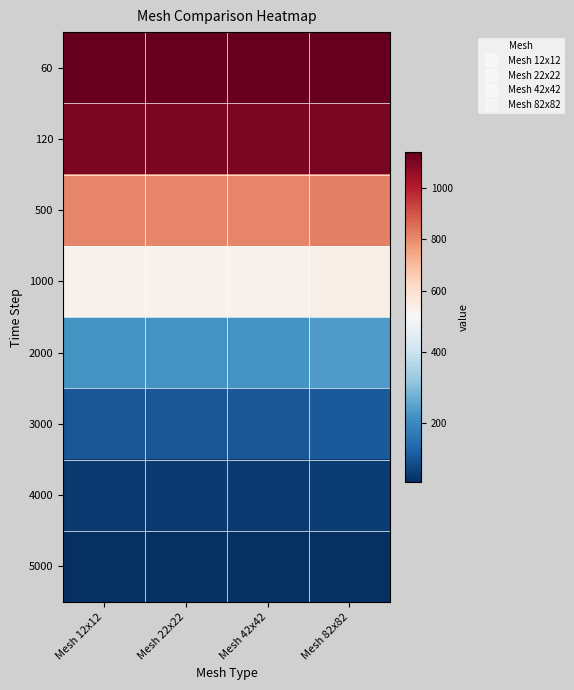

Reading left to right, transcribe all the data shown in this chart.

60: Mesh 12x12=1134.7	Mesh 22x22=1135.0	Mesh 42x42=1135.2	Mesh 82x82=1136.6
120: Mesh 12x12=1099.5	Mesh 22x22=1099.7	Mesh 42x42=1100.0	Mesh 82x82=1103.1
500: Mesh 12x12=811.2	Mesh 22x22=811.0	Mesh 42x42=811.2	Mesh 82x82=822.2
1000: Mesh 12x12=523.1	Mesh 22x22=522.8	Mesh 42x42=522.9	Mesh 82x82=537.1
2000: Mesh 12x12=222.4	Mesh 22x22=222.1	Mesh 42x42=222.2	Mesh 82x82=233.5
3000: Mesh 12x12=101.5	Mesh 22x22=101.4	Mesh 42x42=101.4	Mesh 82x82=108.2
4000: Mesh 12x12=52.9	Mesh 22x22=52.9	Mesh 42x42=53.0	Mesh 82x82=56.4
5000: Mesh 12x12=33.4	Mesh 22x22=33.5	Mesh 42x42=33.5	Mesh 82x82=35.0